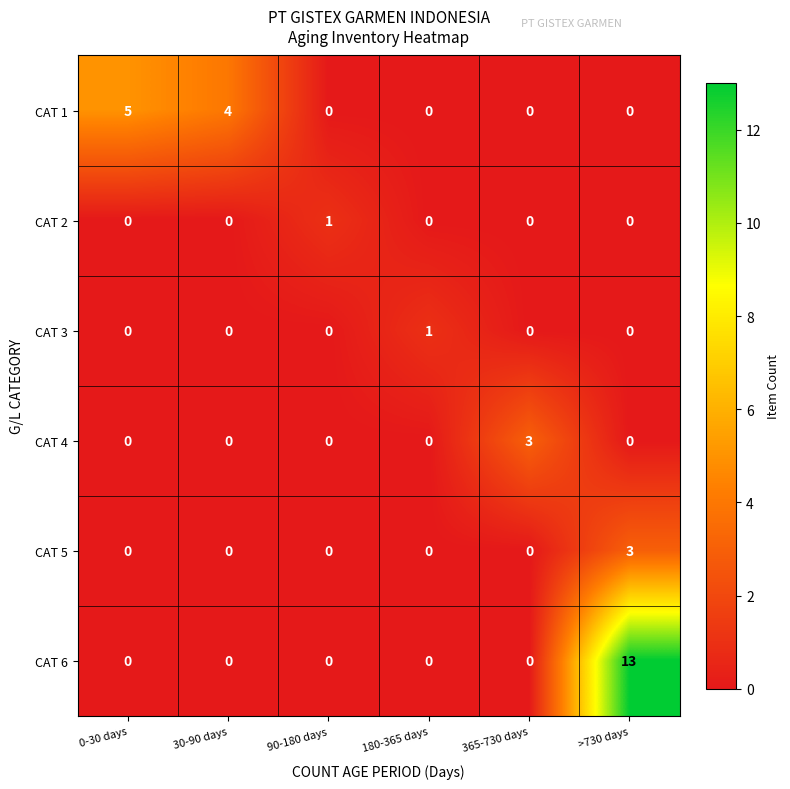

At how many categories does at least one series exceed 7?

1